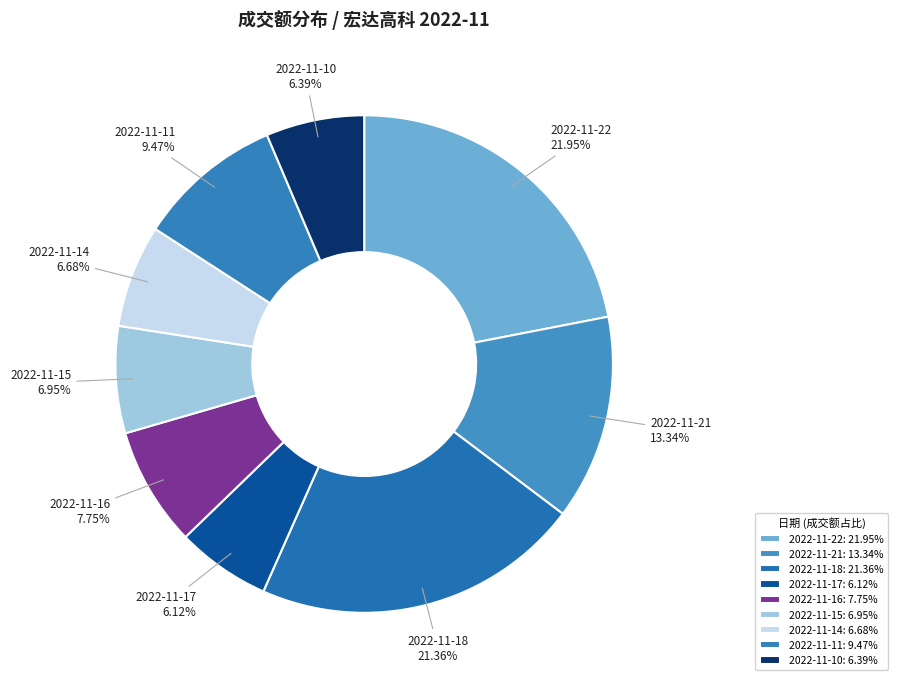

What is the ratio of the value at 2022-11-16 to the value at 2022-11-10?

1.2